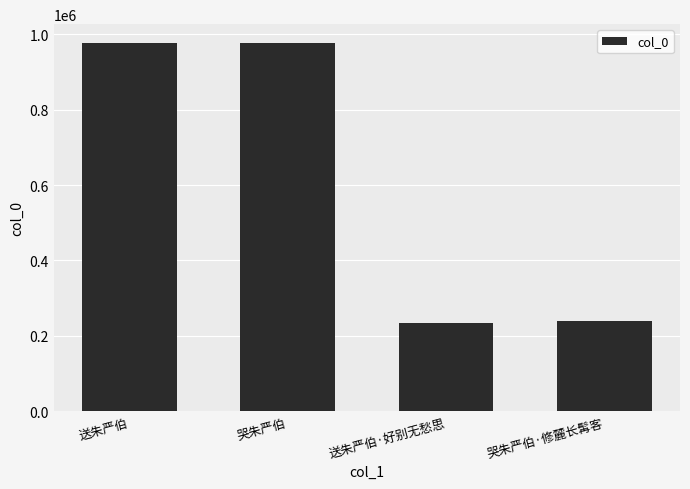

At which label is the value closest to 605330?

哭朱严伯·修麓长髯客